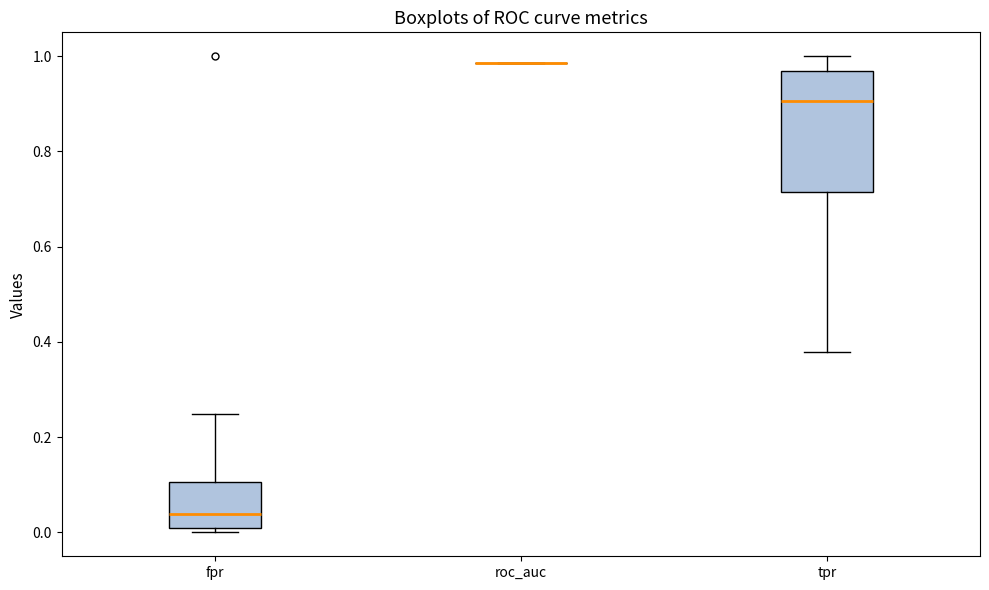

Reading left to right, read every box against the y-axis: the position of its median line, the range the box covers, and the ends of its whiskers. The values are not printed on the chart, so give them approximately, as read against the axis.

fpr: median 0.04, box 0.00 to 0.10, whiskers 0.00 (just below the box's lower edge) to 0.24
roc_auc: box collapsed to a line at 0.98, whiskers 0.98 to 0.98
tpr: median 0.90, box 0.72 to 0.96, whiskers 0.38 to 1.00